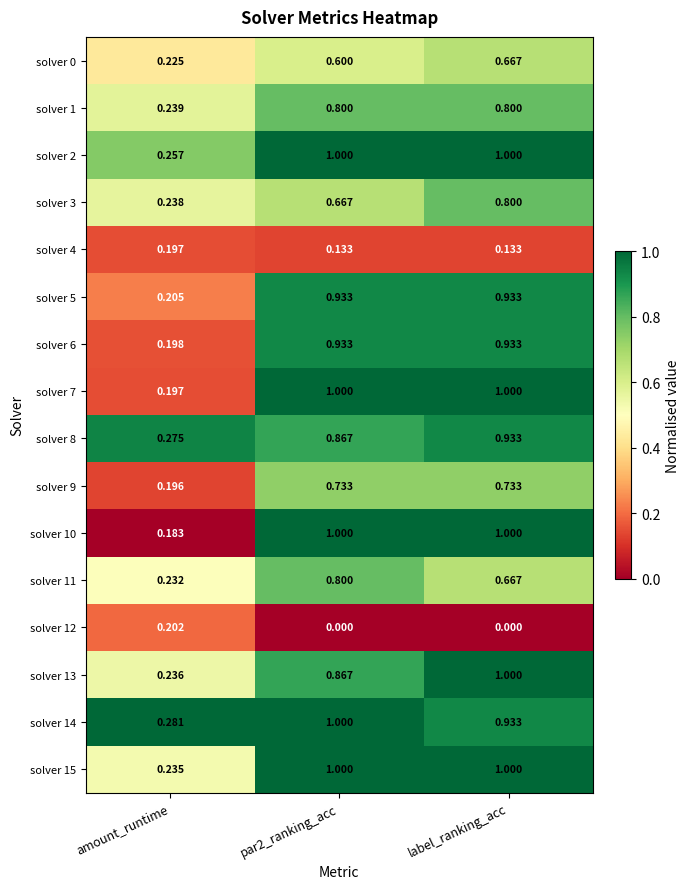

How many series are shown in this chart?

16